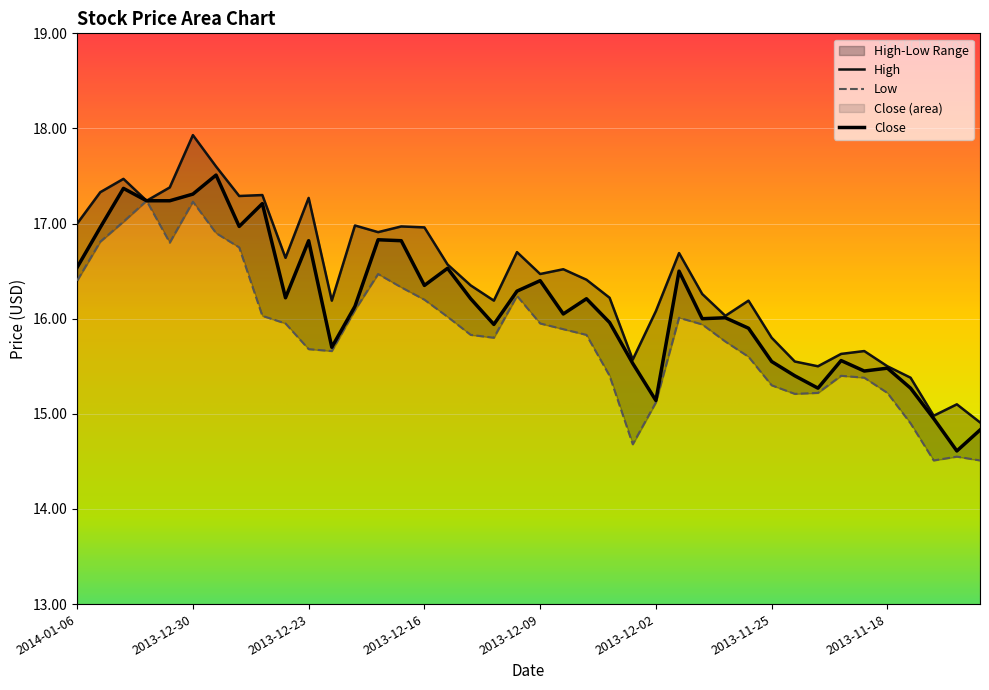

Where is the first local minimum for Low?

2013-12-31